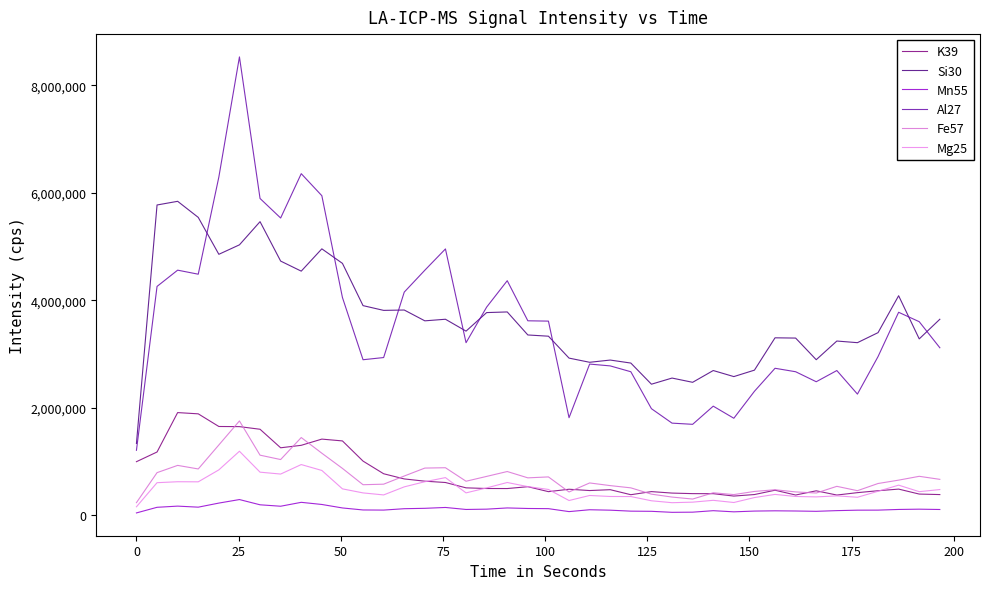

Which series has the largest total across all categories?

Si30